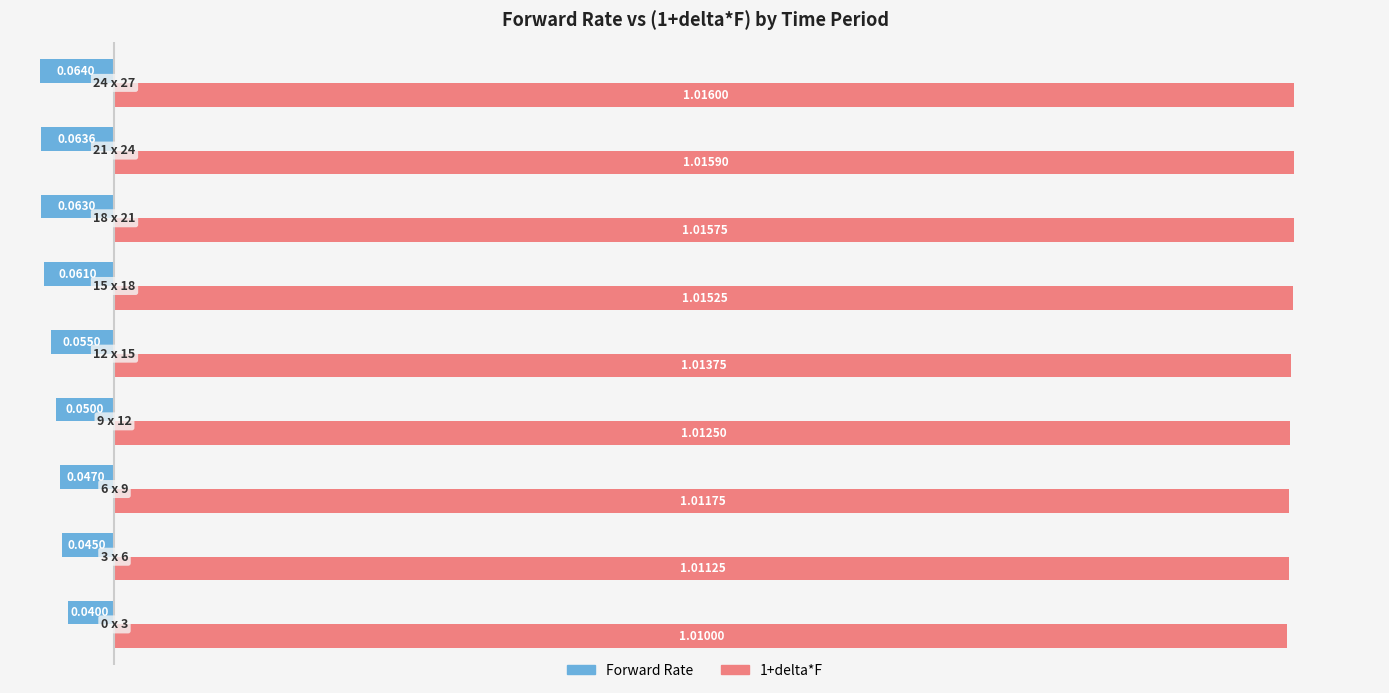

Rank the series by their maximum value, from highest to lowest.

1+delta*F, Forward Rate